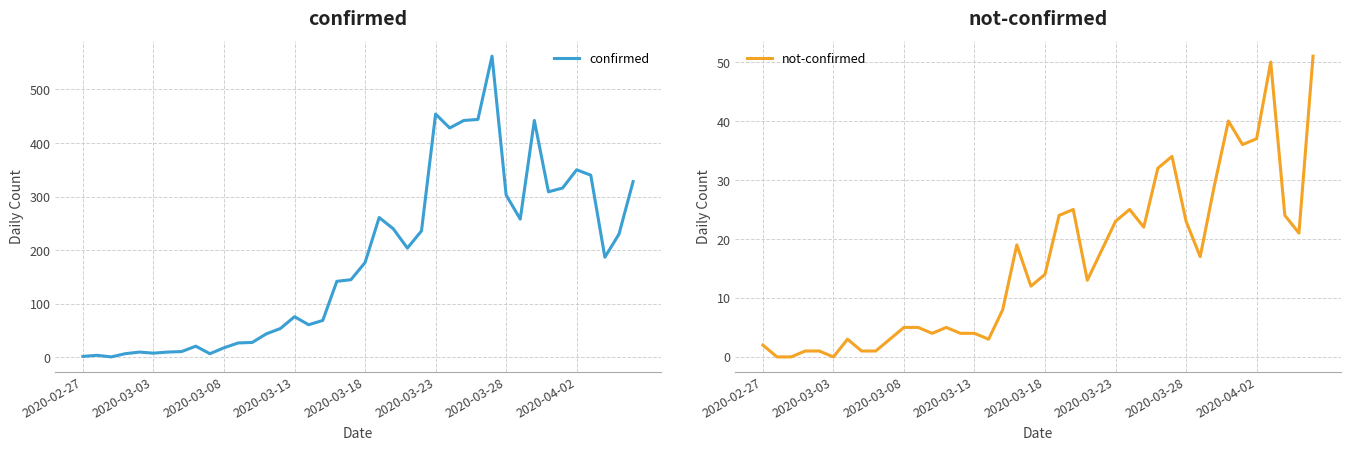

What is the difference between the confirmed values at 16 and 23?

143